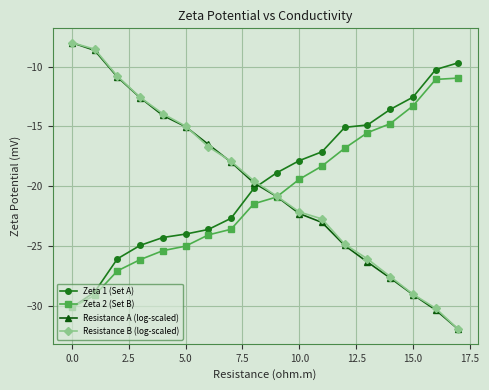

What is the value of the Zeta 2 (Set B) point at the 18th from the left?

-11.0